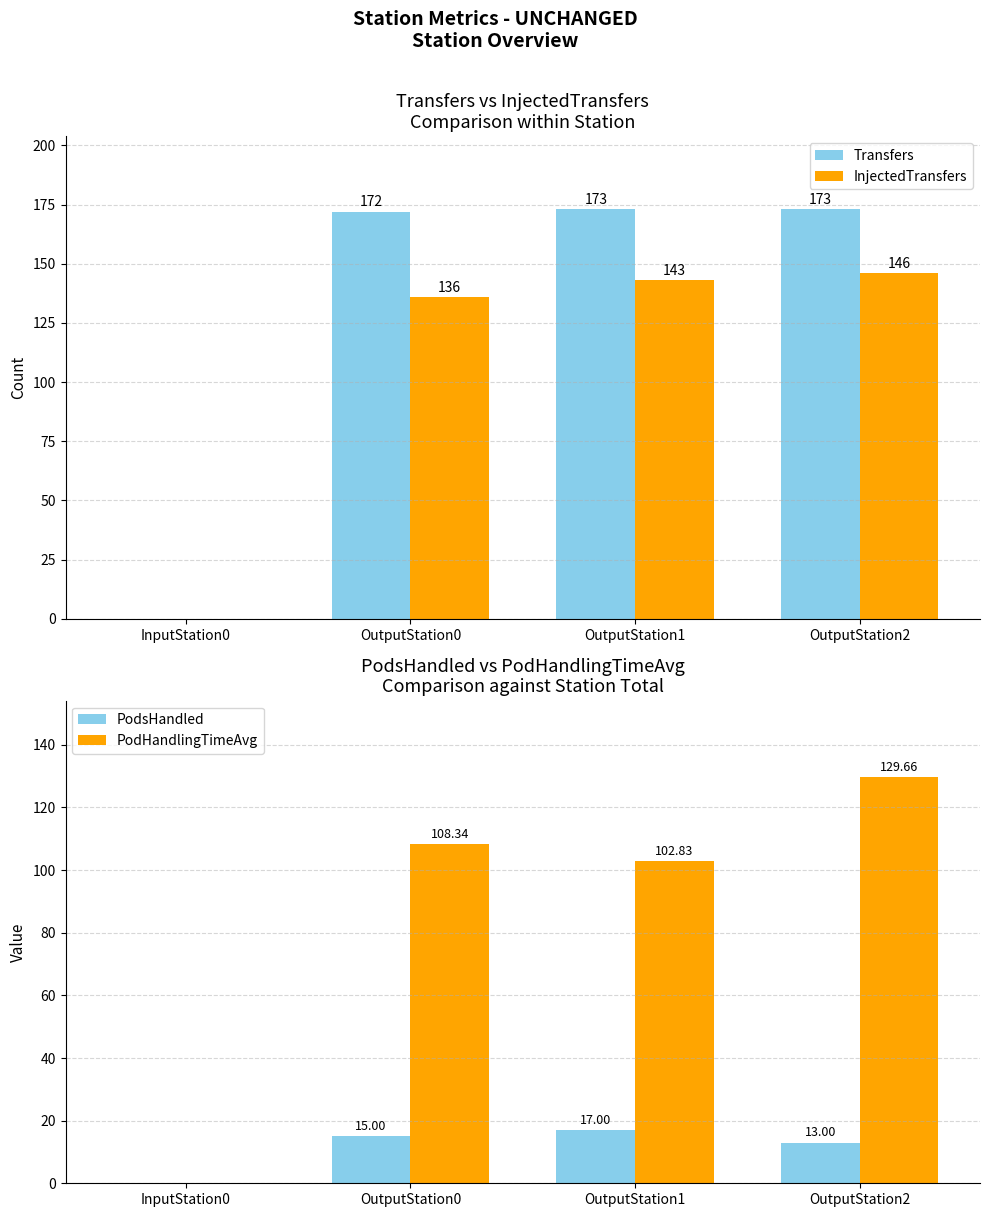

At which label does PodsHandled first exceed 15?

OutputStation1